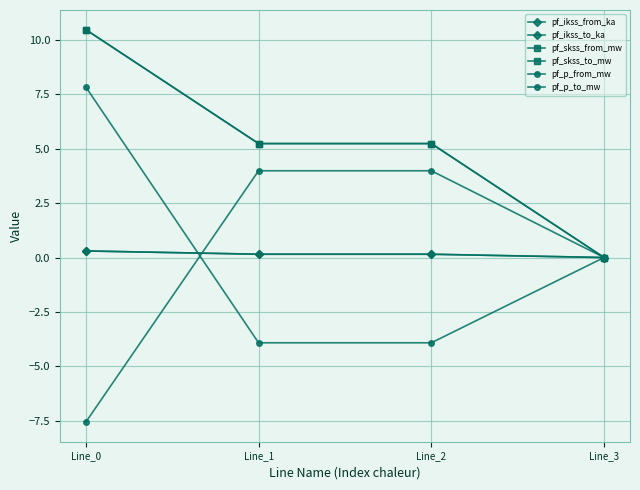

Read the pf_p_from_mw value at Line_1.

4.0